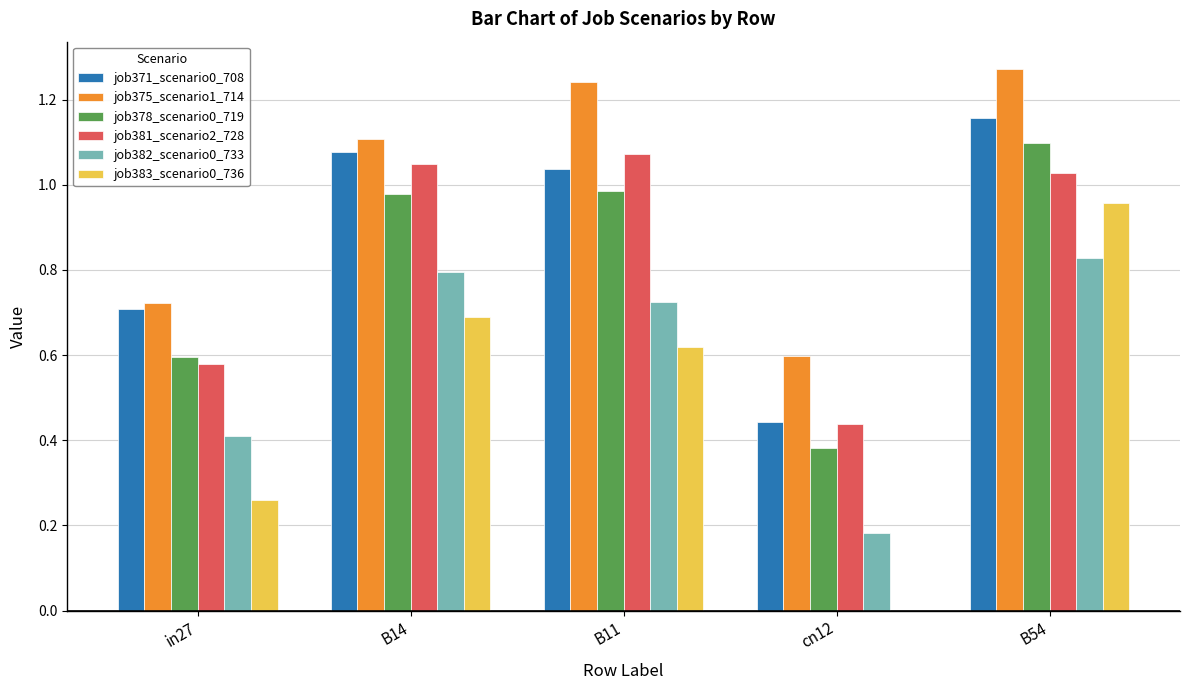

What is the total value across all series at B14?

5.7